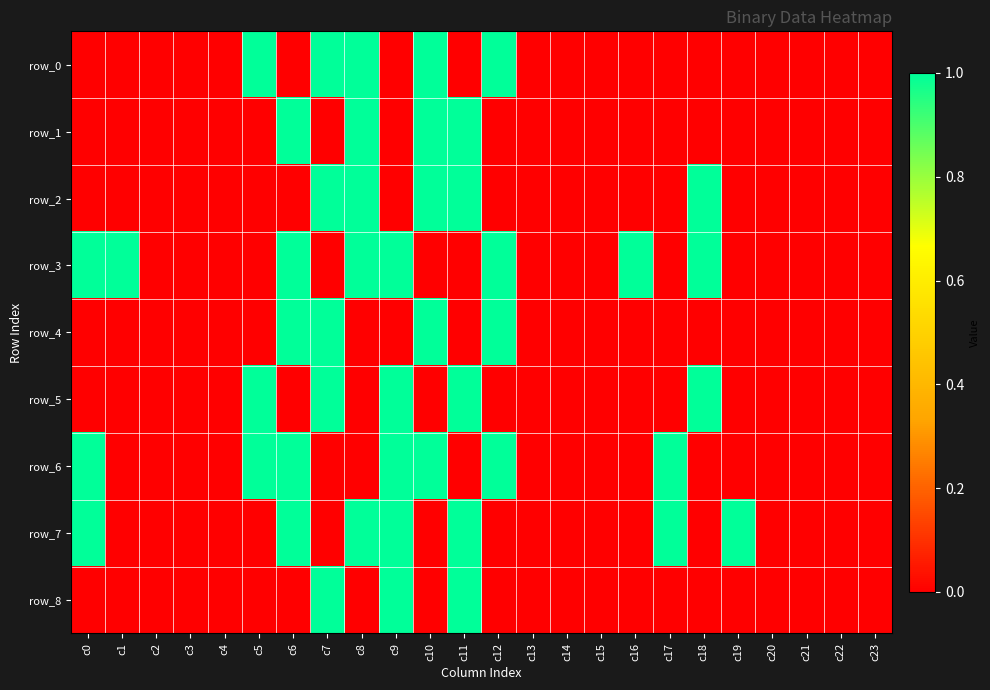

Which category has the lowest value across all series?

c0